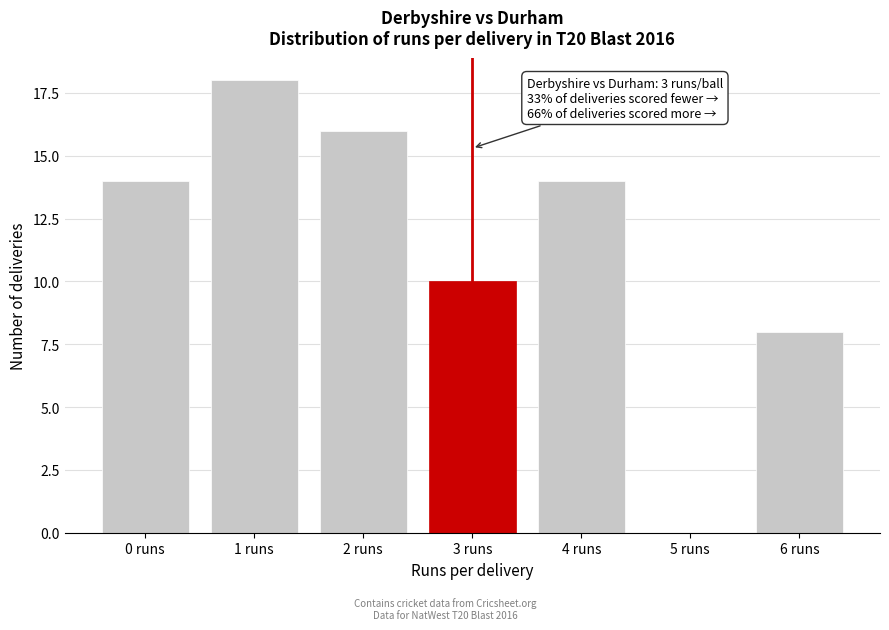

Reading right to left, transcribe all the data shown in this chart.

6 runs=8	5 runs=0	4 runs=14	3 runs=10	2 runs=16	1 runs=18	0 runs=14